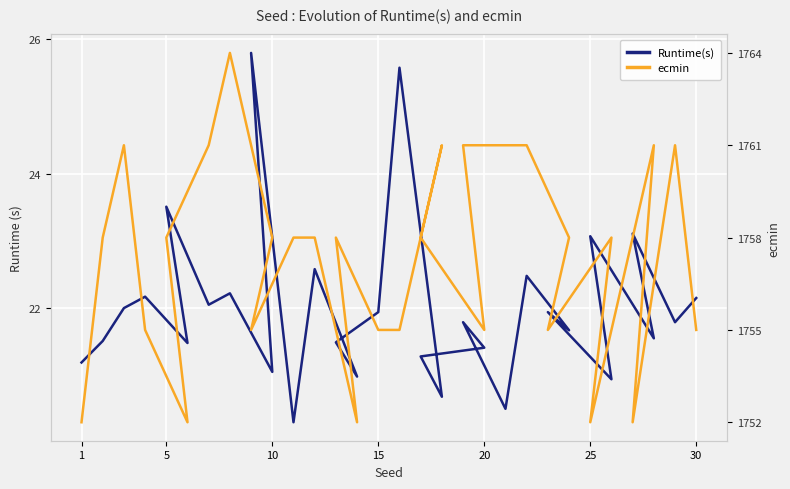

Reading left to right, list all the values displayed in this chart.

Runtime(s): 21.2	21.5	22.0	22.2	21.5	23.5	22.1	22.2	21.1	25.8	20.3	22.6	21.0	21.5	21.9	25.6	20.7	21.3	21.4	21.8	20.5	22.5	21.7	21.9	20.9	23.1	21.6	23.1	21.8	22.1
ecmin: 1752.0	1758.0	1761.0	1755.0	1752.0	1758.0	1761.0	1764.0	1758.0	1755.0	1758.0	1758.0	1752.0	1758.0	1755.0	1755.0	1761.0	1758.0	1755.0	1761.0	1761.0	1761.0	1758.0	1755.0	1758.0	1752.0	1761.0	1752.0	1761.0	1755.0